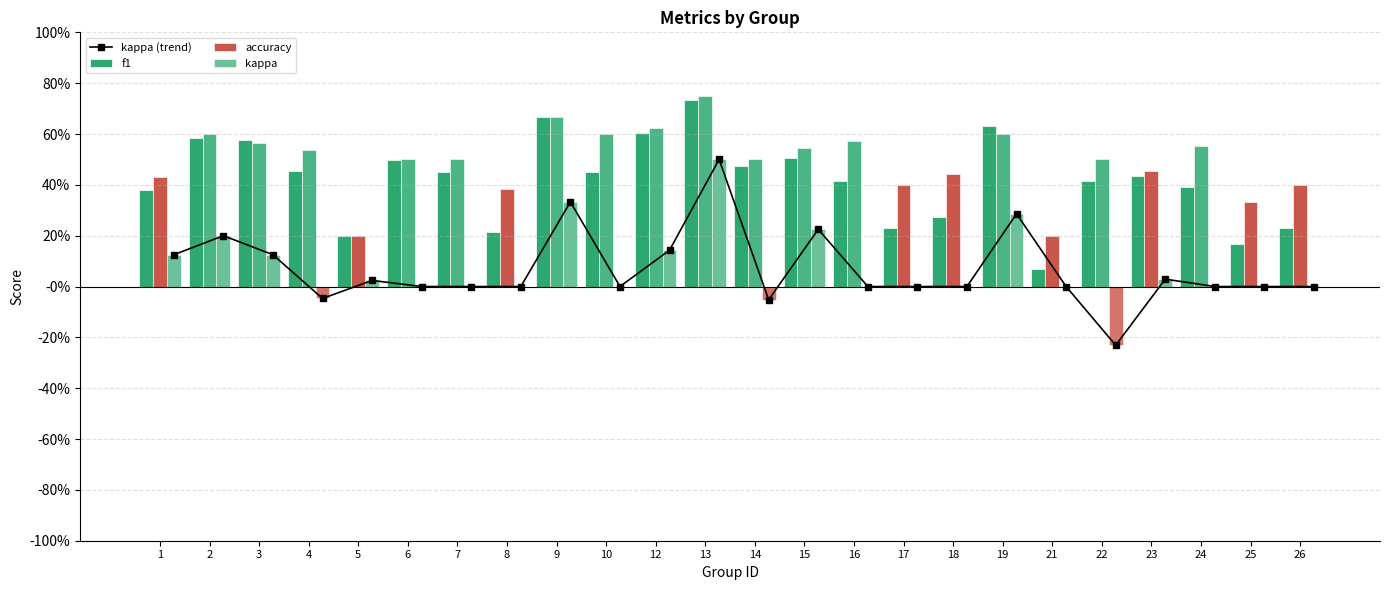

What is the difference between the maximum and minimum values in the accuracy series?

0.6